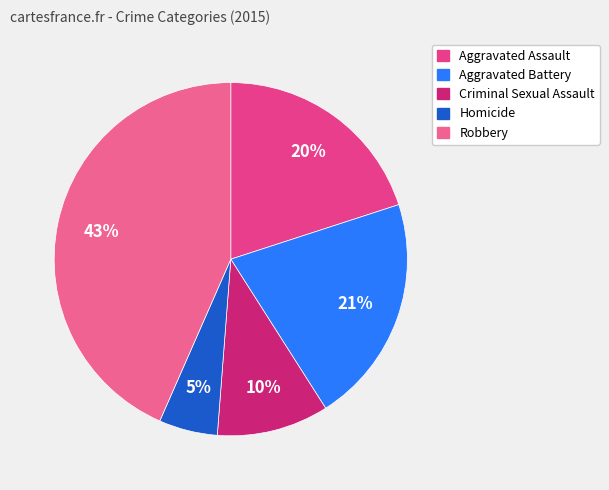

Rank the categories by value from lowest to highest.

Homicide, Criminal Sexual Assault, Aggravated Assault, Aggravated Battery, Robbery